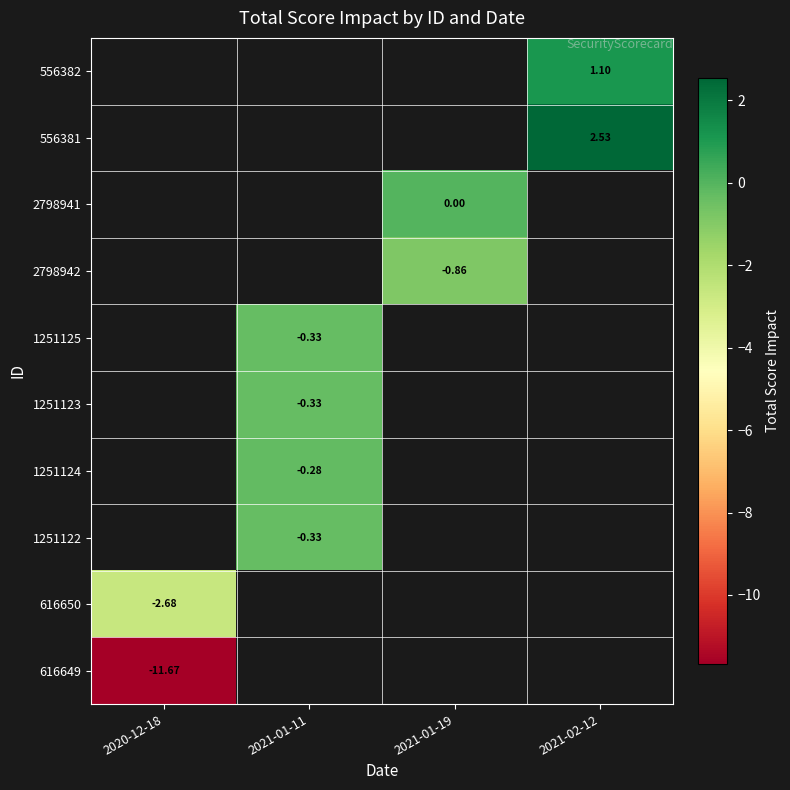

Which has a higher value, 2020-12-18 or 2021-01-19?

2021-01-19